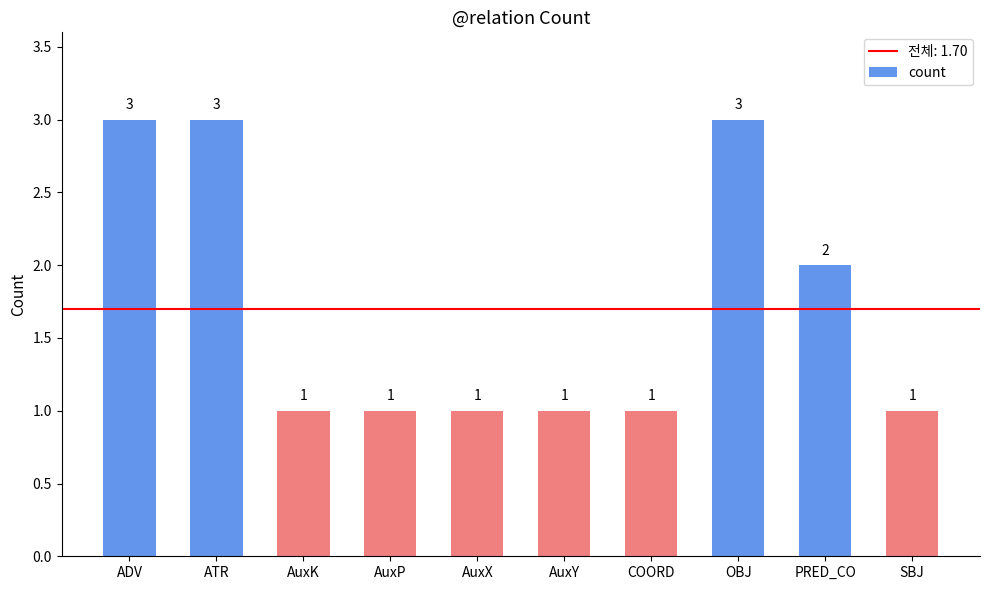

Where is the data nearest to the value 2?

PRED_CO